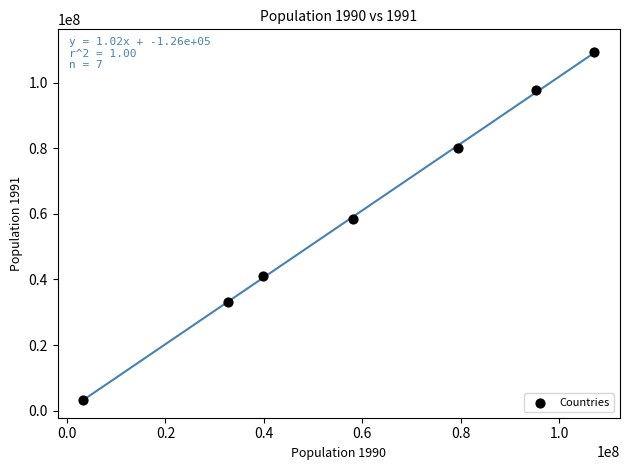

What is the range of X values (max minus min)?

103861109